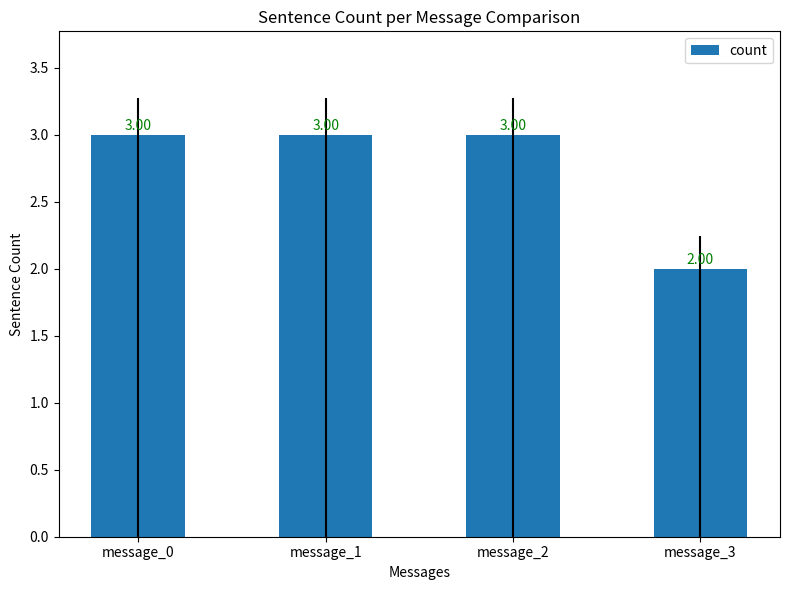

What is the smallest value displayed?

2